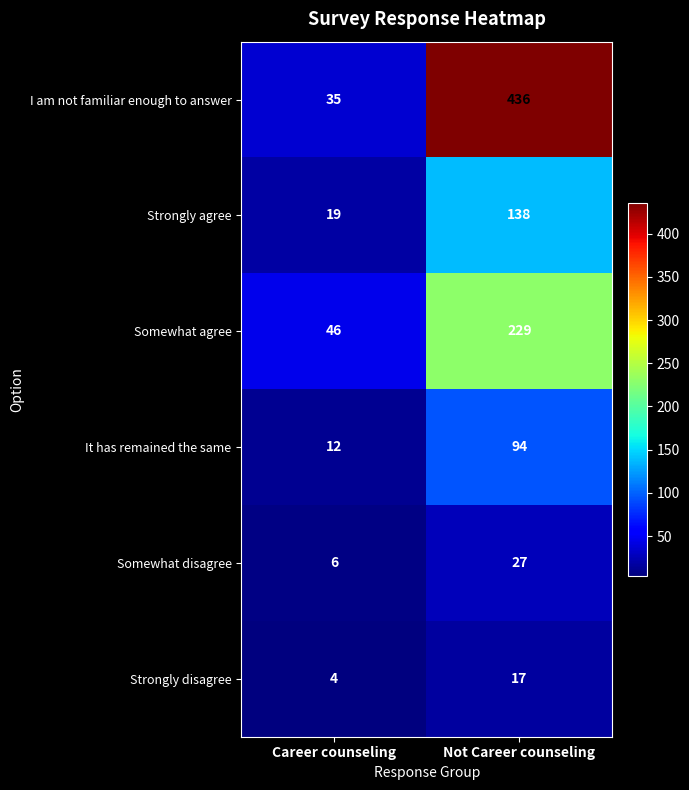

At which category is the sum across all series the highest?

Not Career counseling